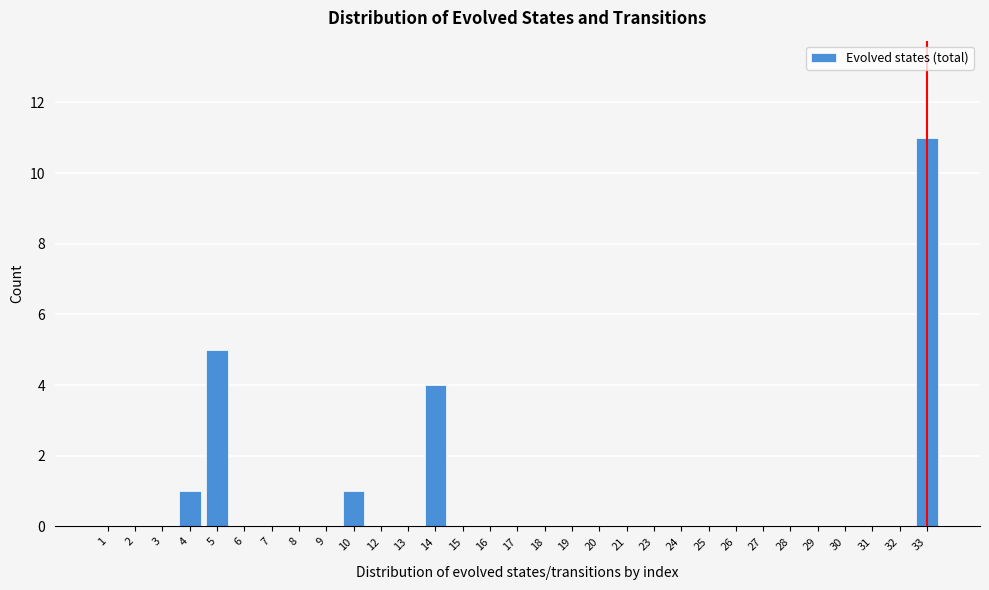

Which label corresponds to the largest value in the chart?

33